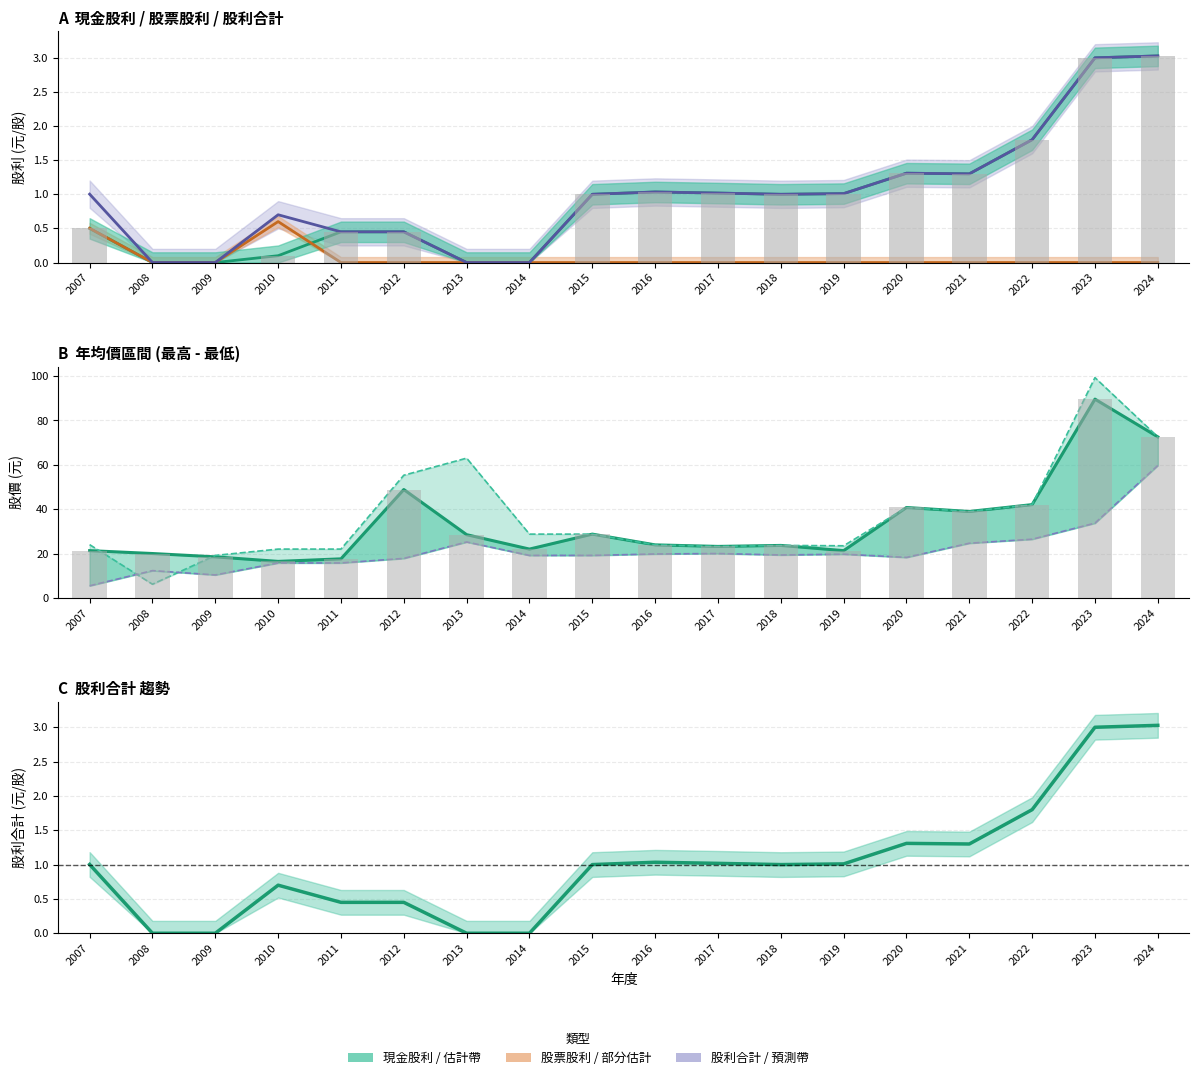

List the labels in order of 年均價 value, largest first.

2023, 2024, 2012, 2022, 2020, 2021, 2015, 2013, 2016, 2018, 2017, 2014, 2007, 2019, 2008, 2009, 2011, 2010